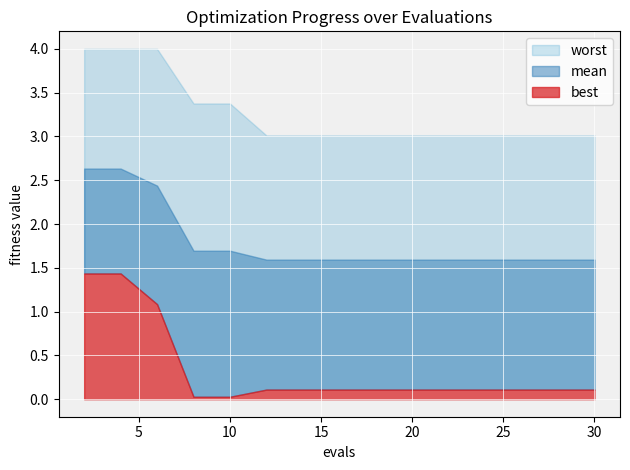

What are all the series names shown in the legend?

mean, best, worst